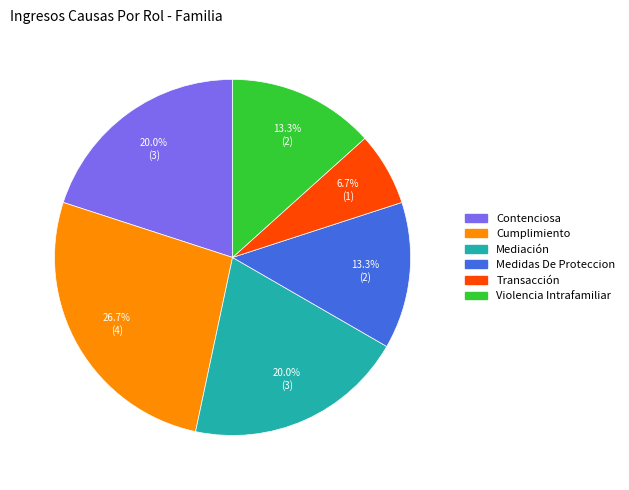

How many segments does this pie chart have?

6